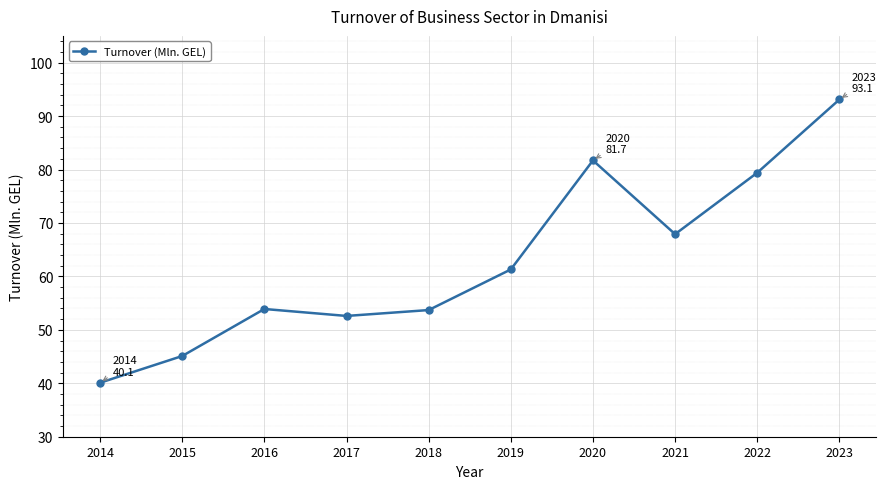

How many categories are shown in the chart?

10